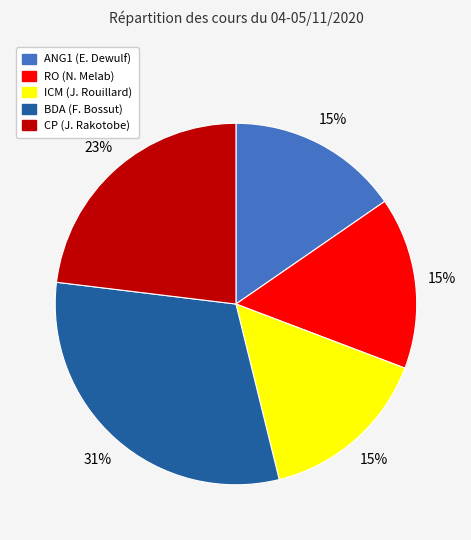

True or false: BDA (F. Bossut) accounts for 44% of the total.

False